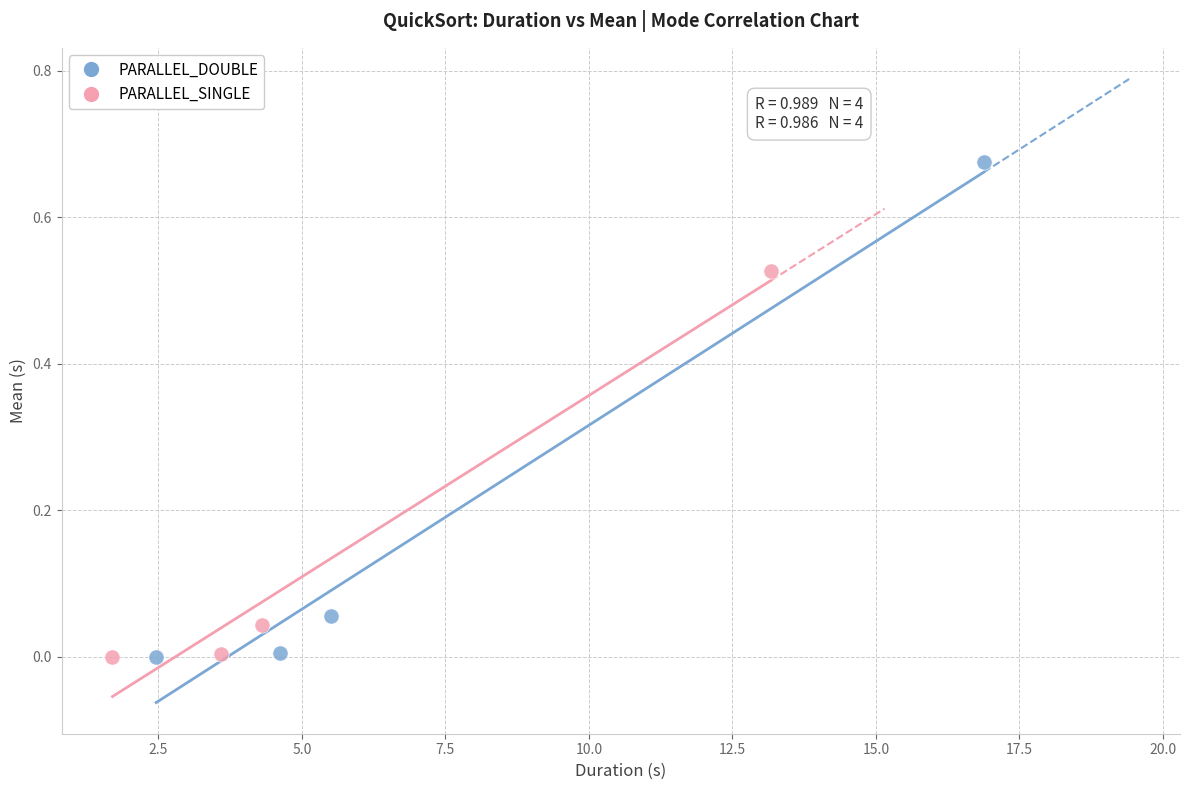

Which series has the widest spread of Y values?

PARALLEL_DOUBLE